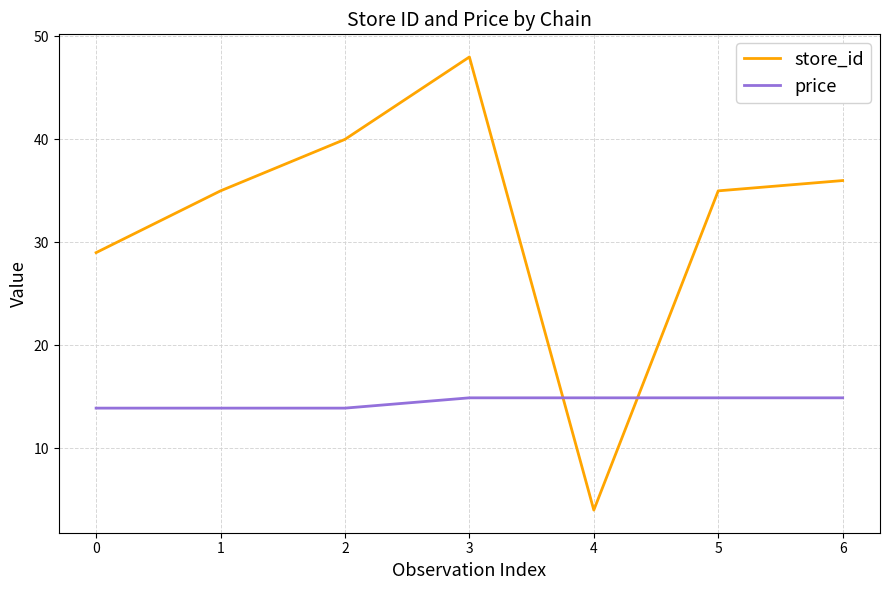

What value does the store_id series have at 5?

35.0